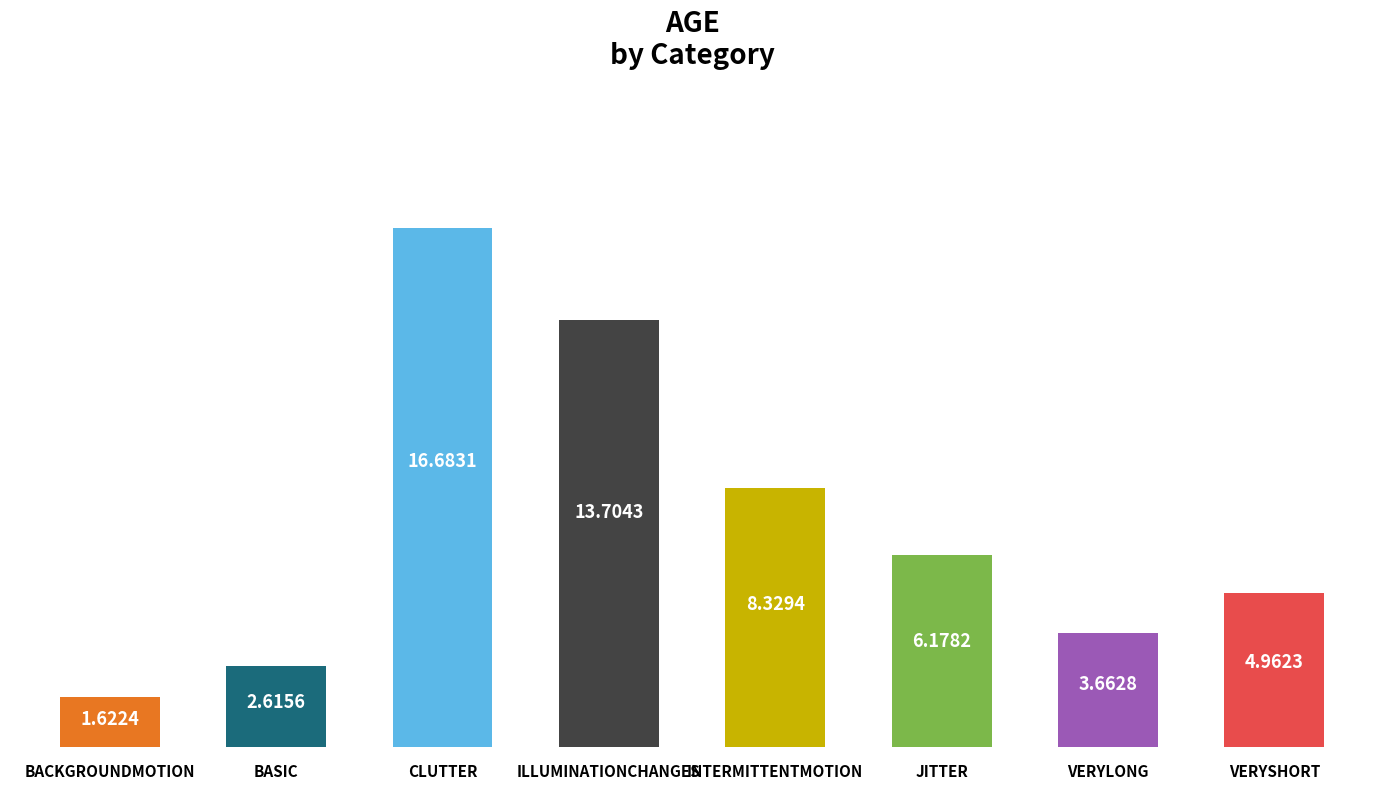

Reading left to right, what are all the values shown in this chart?

1.6	2.6	16.7	13.7	8.3	6.2	3.7	5.0